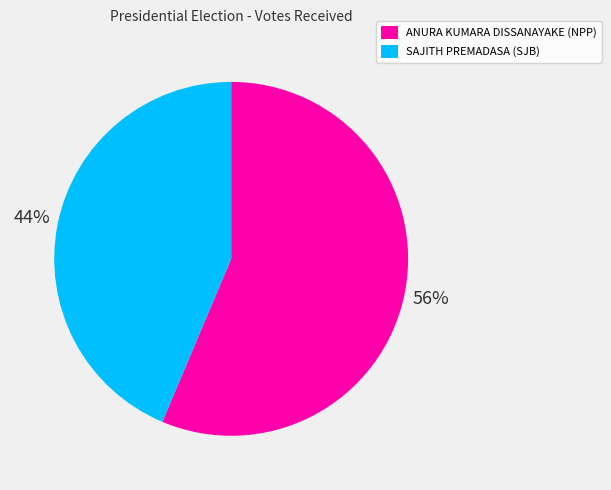

Which slice is the smallest?

SAJITH PREMADASA